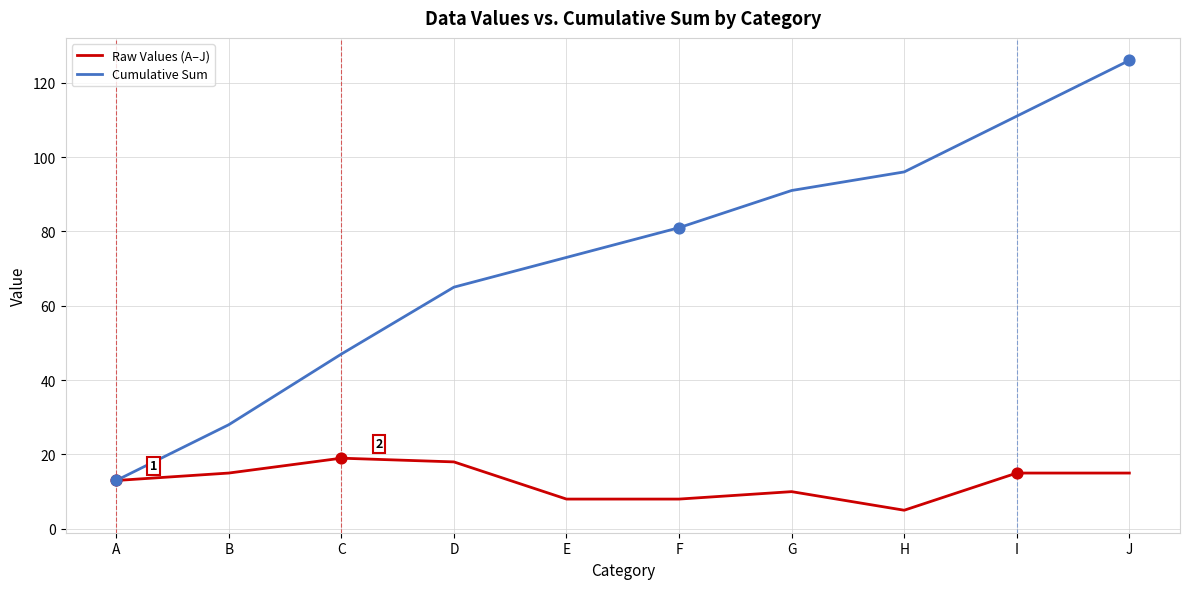

What is the difference between the highest and lowest values at D?

47